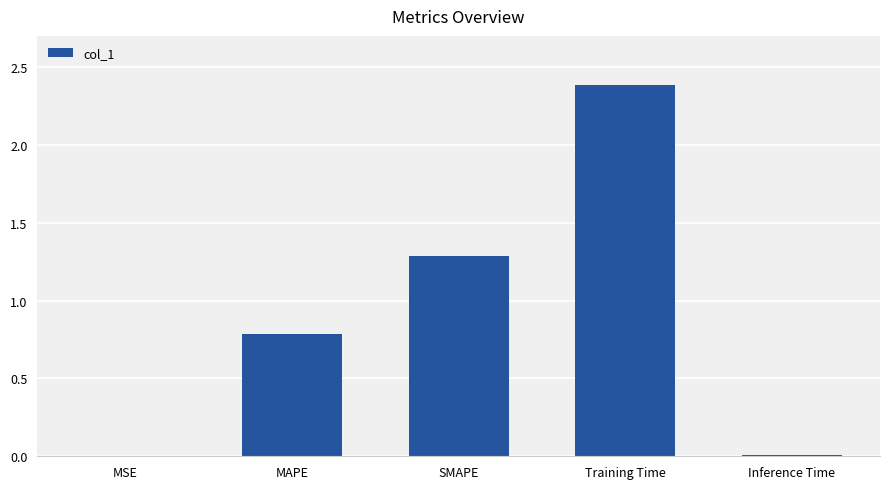

What is the approximate value at SMAPE?

1.3